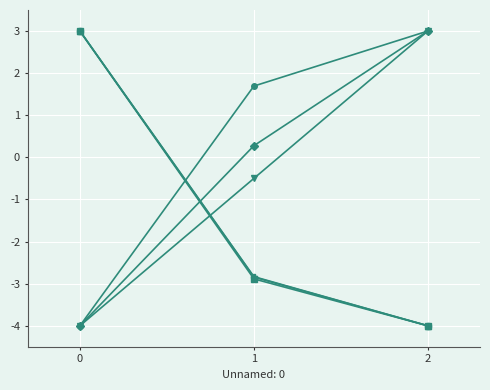

What is the maximum value shown in the chart?

3.0